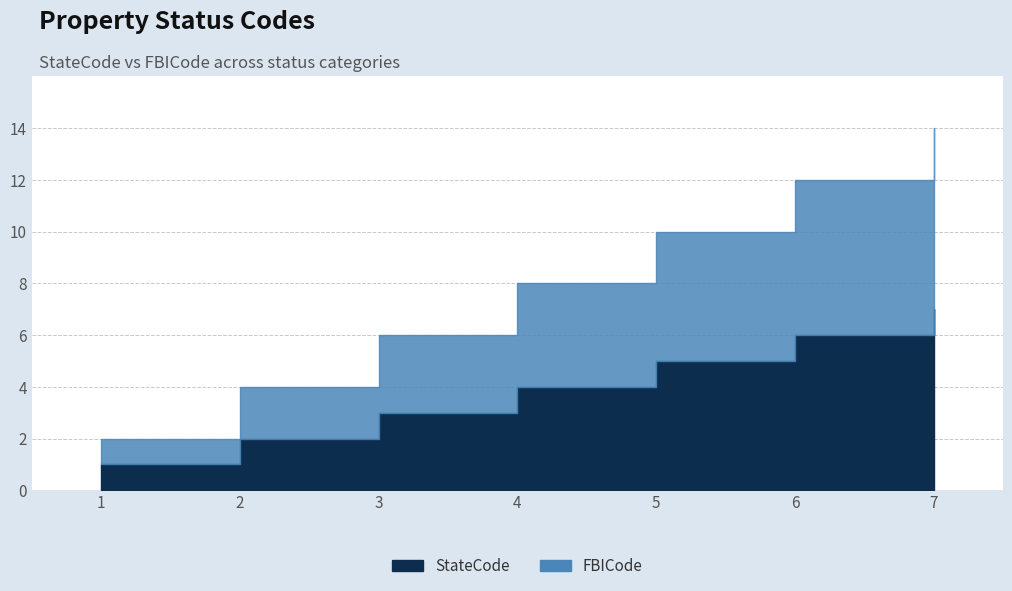

True or false: StateCode and FBICode intersect in this chart.

False